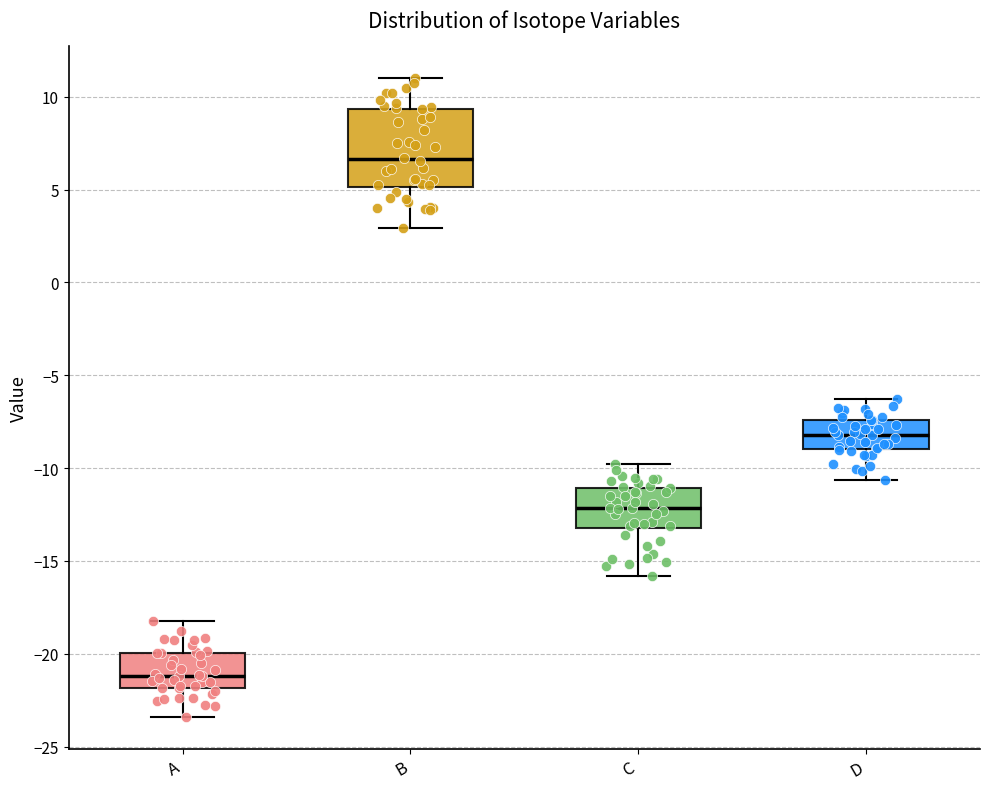

Reading left to right, transcribe this box plot: for each box, give where its median line is, the range the box spans, and where its two whiskers end, as read against the y-axis. The values are not printed on the chart, so give them approximately, as read against the axis.

A: median -21.0, box -22.0 to -20.0, whiskers -23.5 to -18.0
B: median 6.5, box 5.0 to 9.5, whiskers 3.0 to 11.0
C: median -12.0, box -13.0 to -11.0, whiskers -16.0 to -10.0
D: median -8.0, box -9.0 to -7.5, whiskers -10.5 to -6.5